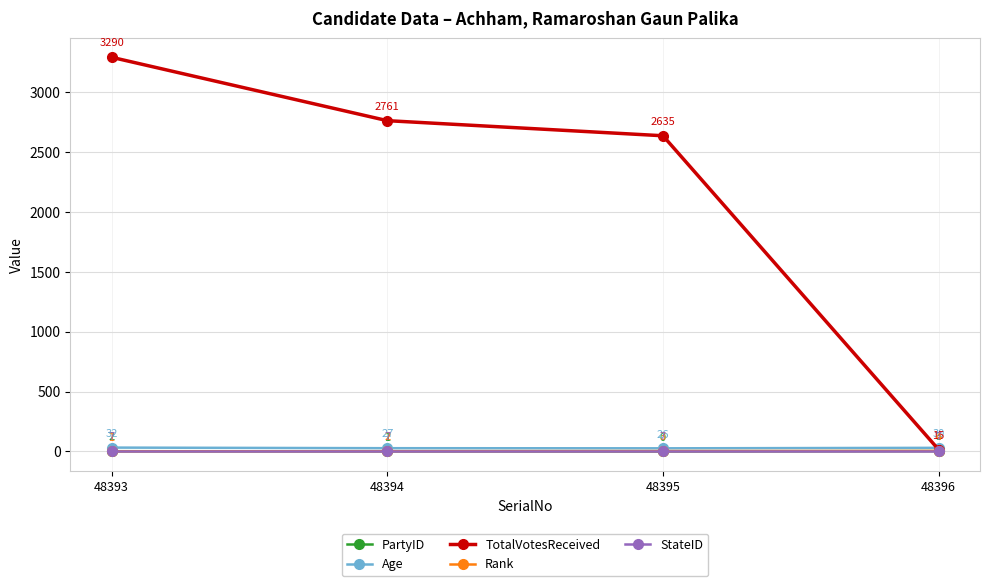

What is the value of the TotalVotesReceived point at the 4th from the left?

15